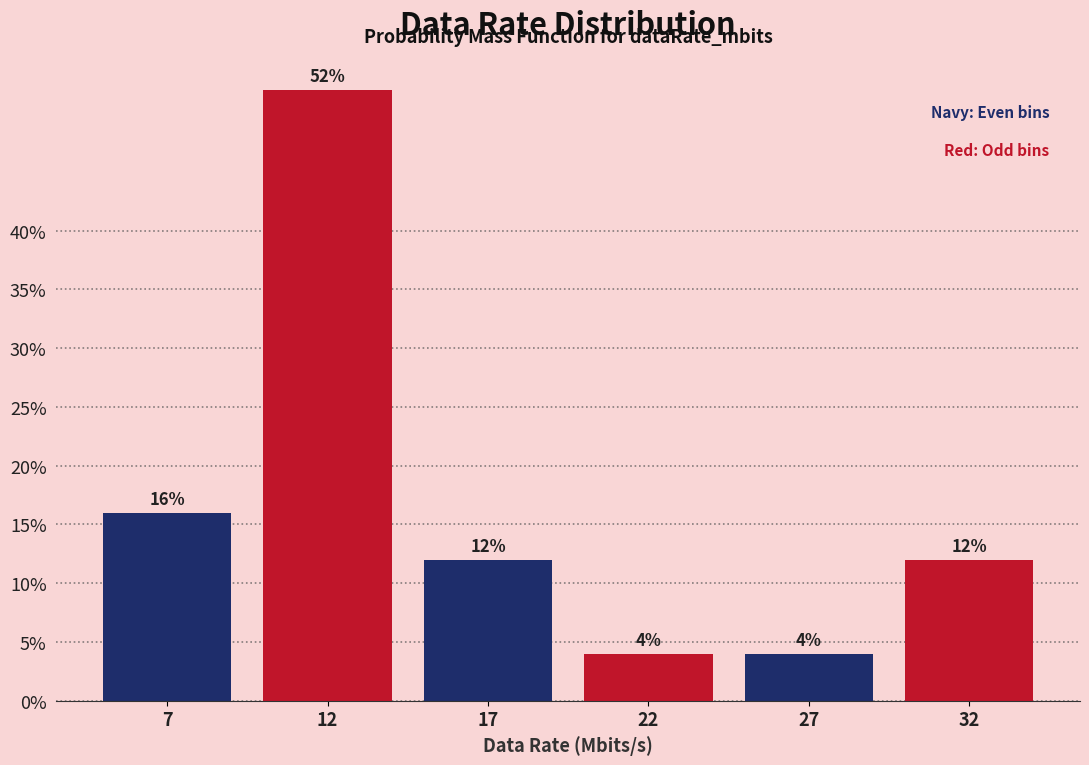

Reading right to left, extract all data points from this chart.

32=12	27=4	22=4	17=12	12=52	7=16